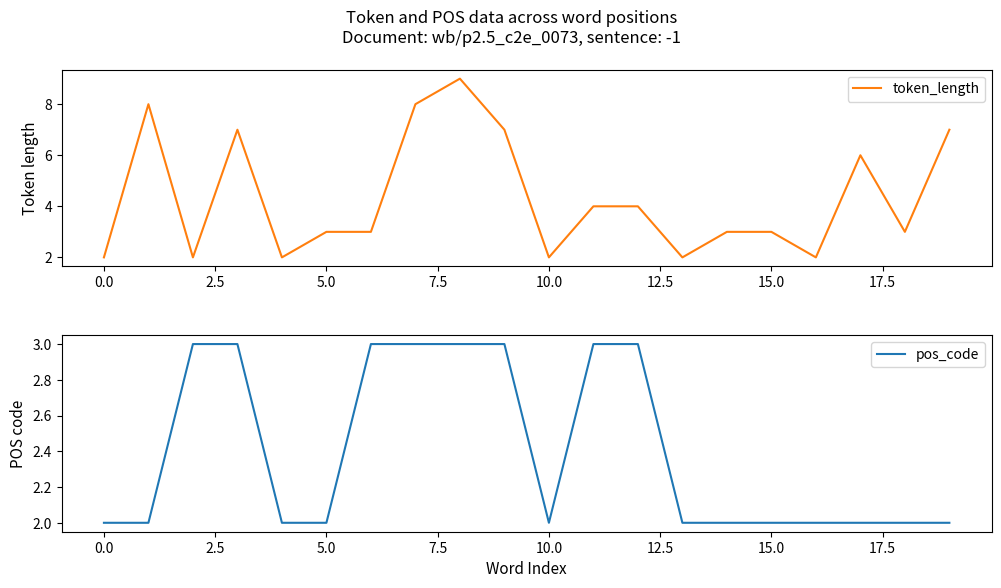

True or false: token_length has a value of 2 at 10.0.

True